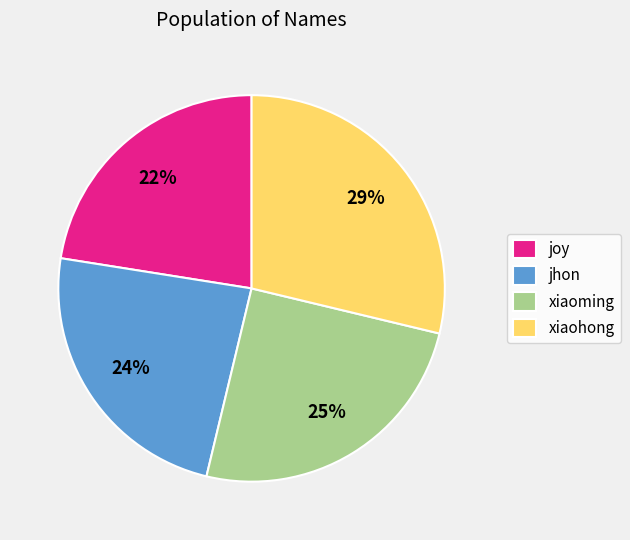

Which has a higher value, xiaohong or jhon?

xiaohong